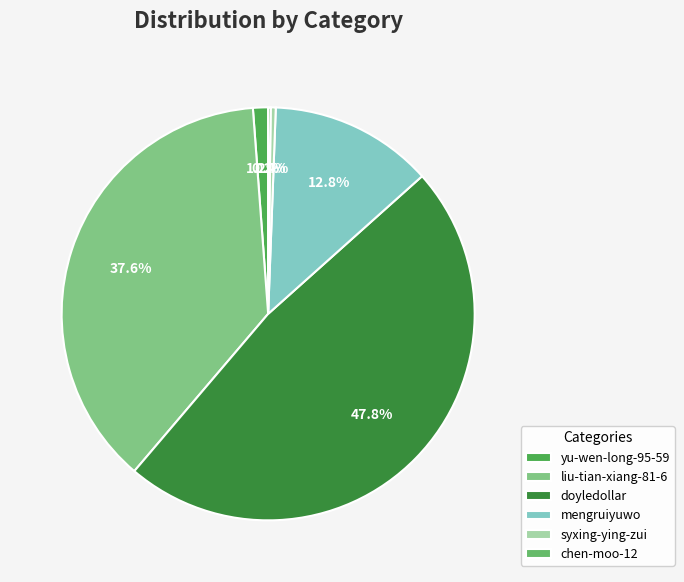

The liu-tian-xiang-81-6 slice represents 50% of the pie. True or false?

False